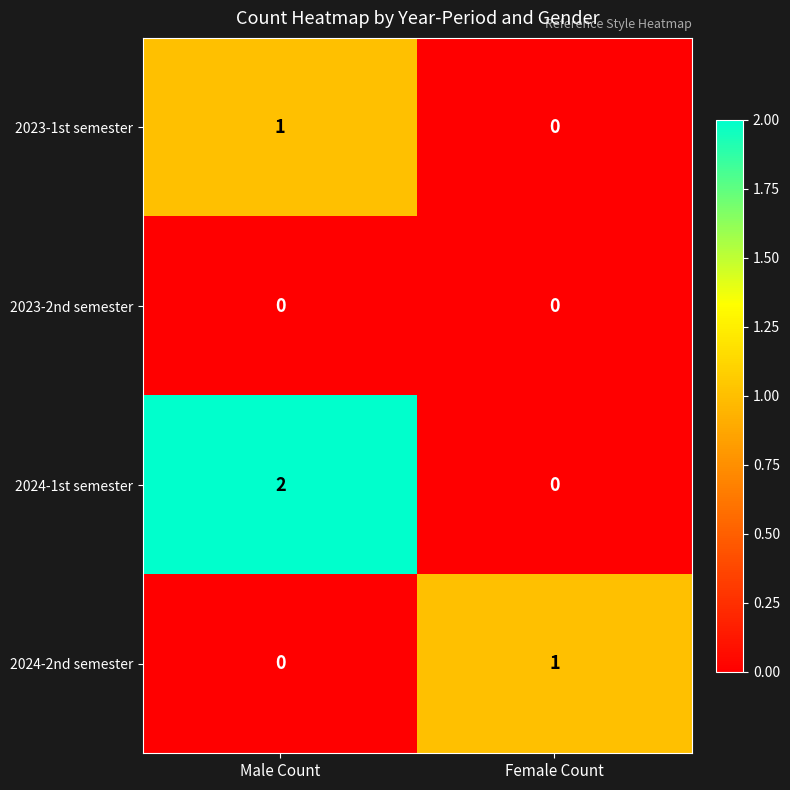

How many values in 2024-1st semester are above zero?

1